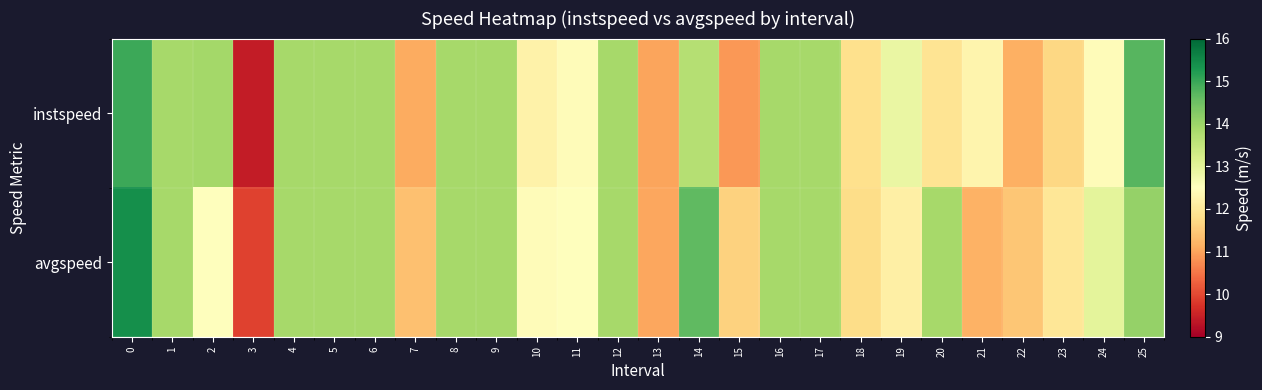

Reading left to right, transcribe all the data shown in this chart.

instspeed: 0=15.0	1=13.9	2=13.9	3=9.4	4=13.9	5=13.9	6=13.9	7=11.1	8=13.9	9=13.9	10=12.2	11=12.4	12=13.9	13=11.0	14=13.7	15=10.9	16=13.9	17=13.9	18=11.8	19=12.9	20=11.9	21=12.3	22=11.2	23=11.7	24=12.4	25=14.7
avgspeed: 0=15.4	1=13.9	2=12.5	3=9.9	4=13.9	5=13.9	6=13.9	7=11.4	8=13.9	9=13.9	10=12.4	11=12.5	12=13.9	13=11.0	14=14.6	15=11.6	16=13.9	17=13.9	18=11.8	19=12.2	20=13.9	21=11.2	22=11.5	23=12.0	24=13.0	25=14.1